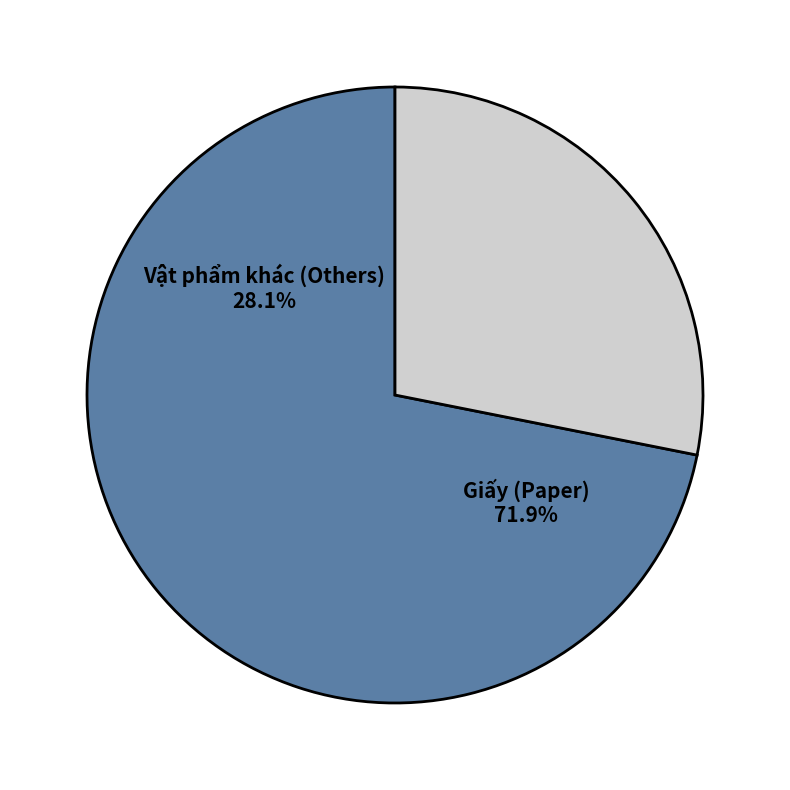

Is Giấy vệ sinh SG the majority of the pie?

No